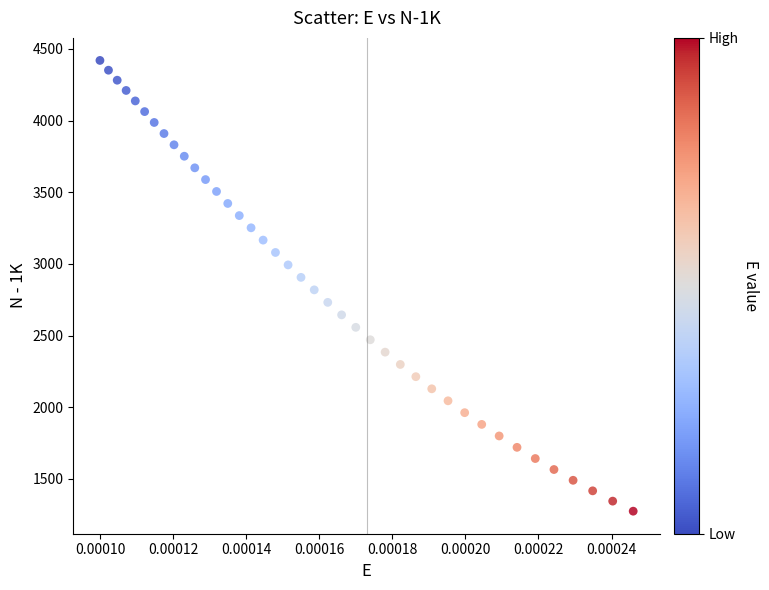

What is the range of Y values (max minus min)?

3145.2